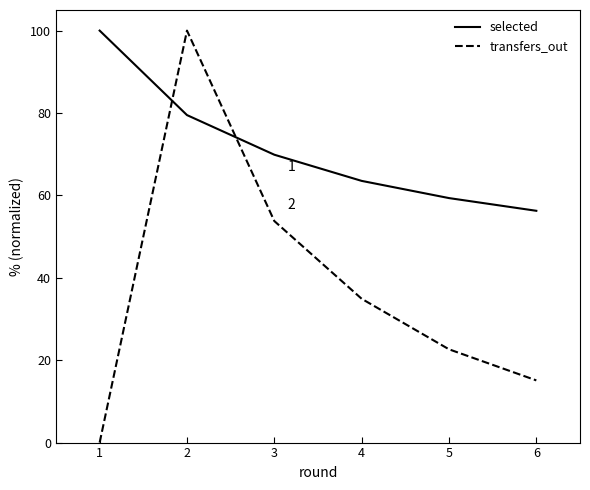

What is the sum of all selected values?

428.5